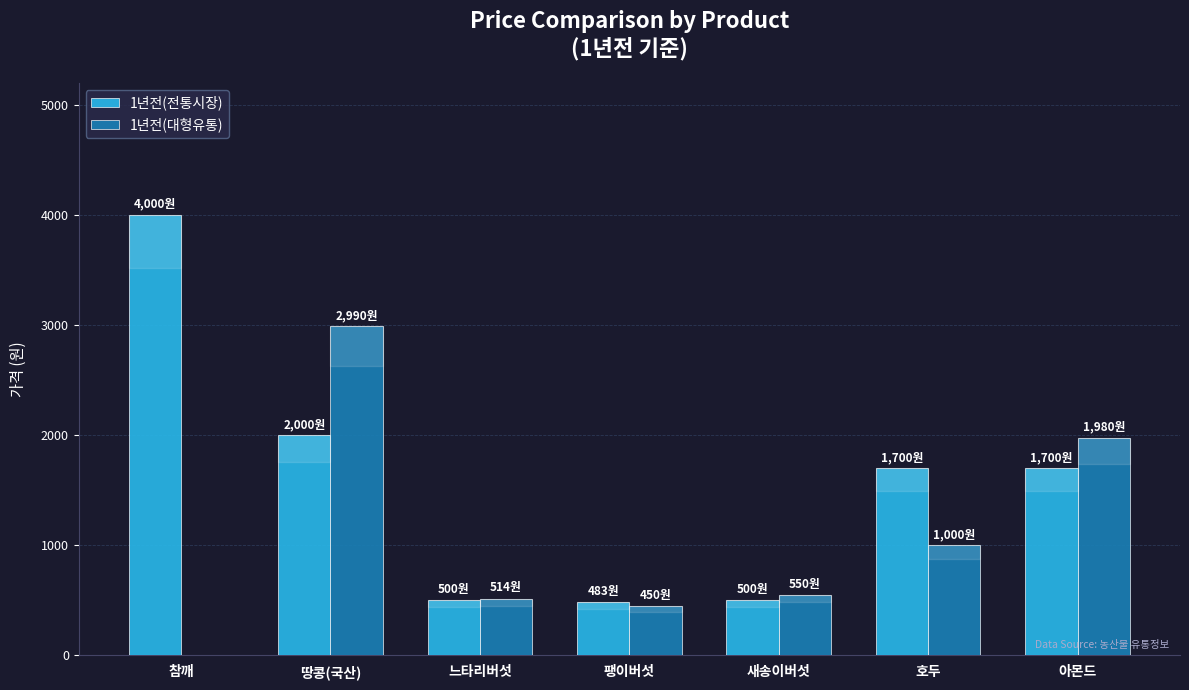

Read the 1년전(전통시장) value at 아몬드, to the nearest 10.

1700